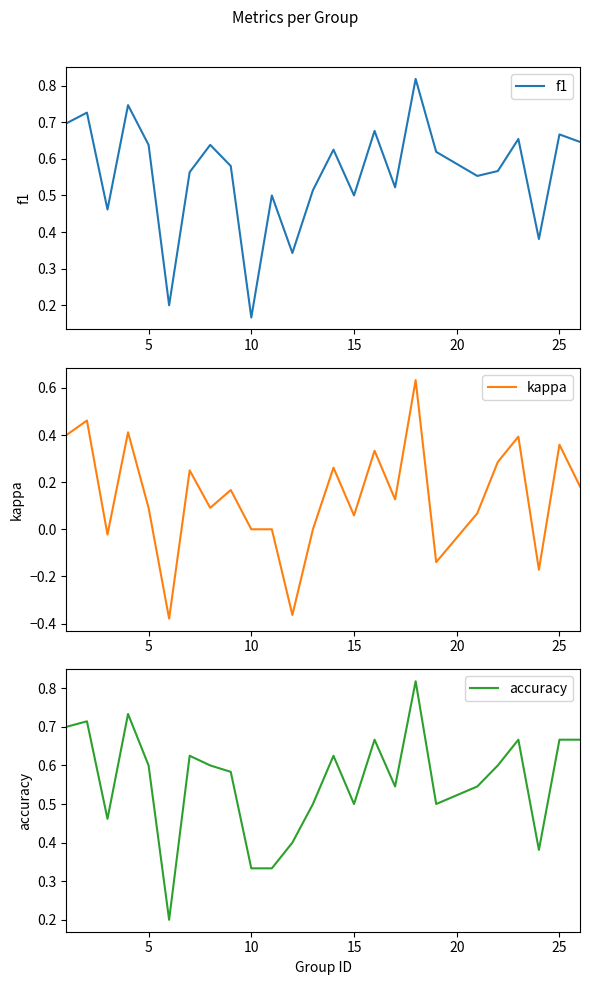

What is the difference between the maximum and minimum values in the accuracy series?

0.6